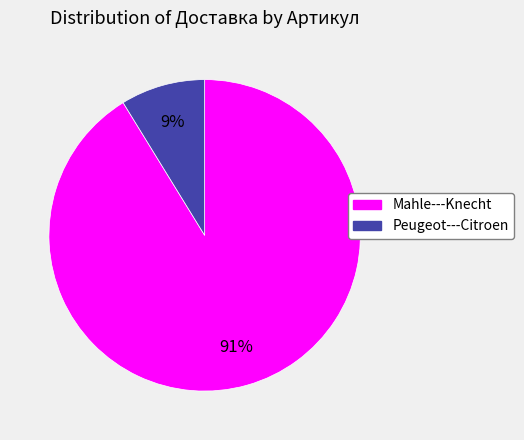

Between Peugeot---Citroen and Mahle---Knecht, which is larger?

Mahle---Knecht